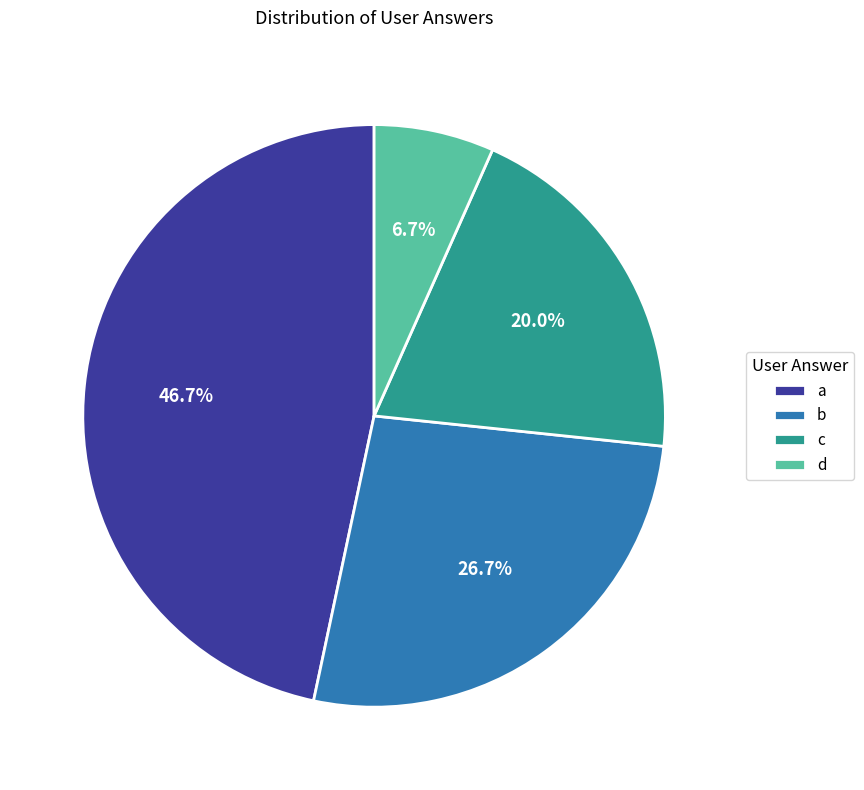

The a slice represents 47% of the pie. True or false?

True